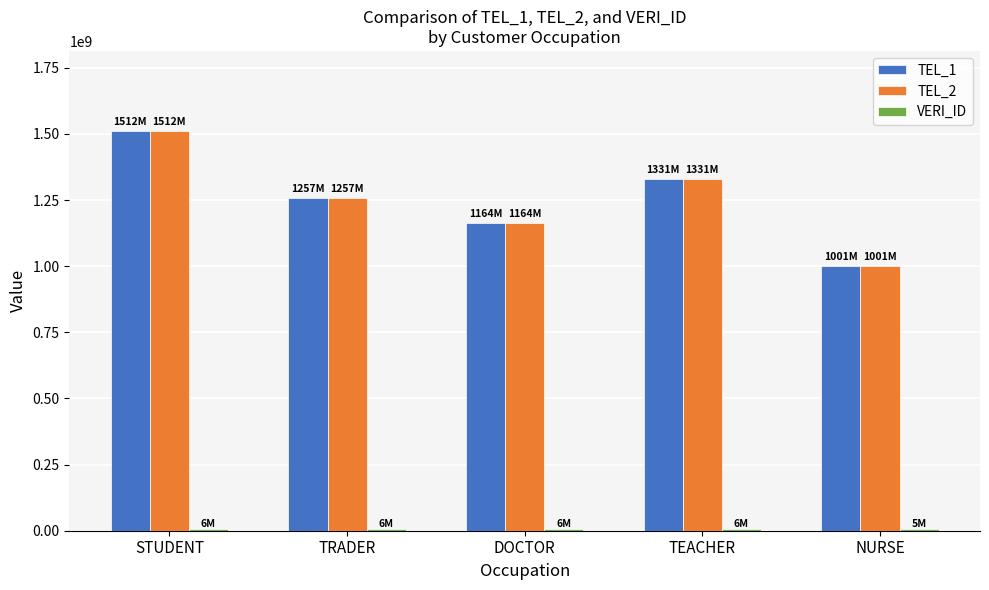

At which category is the sum across all series the highest?

STUDENT